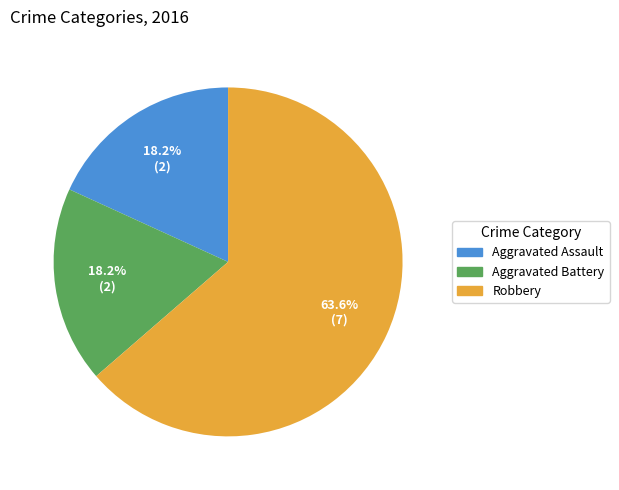

True or false: Robbery accounts for 64% of the total.

True